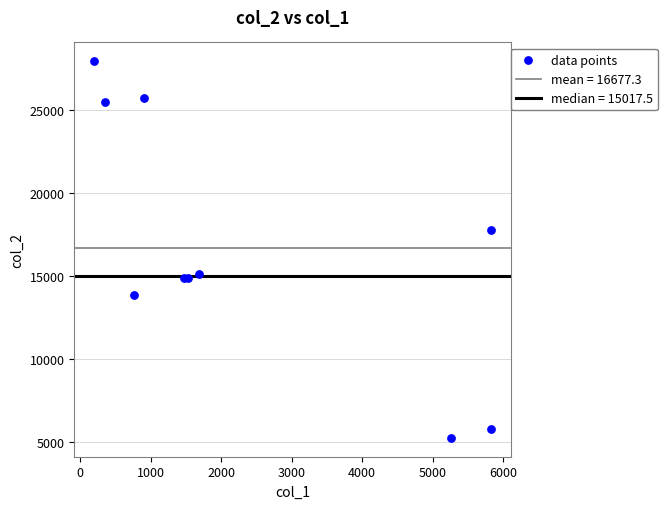

What Y value in the scatter plot is closest to 16606?

17761